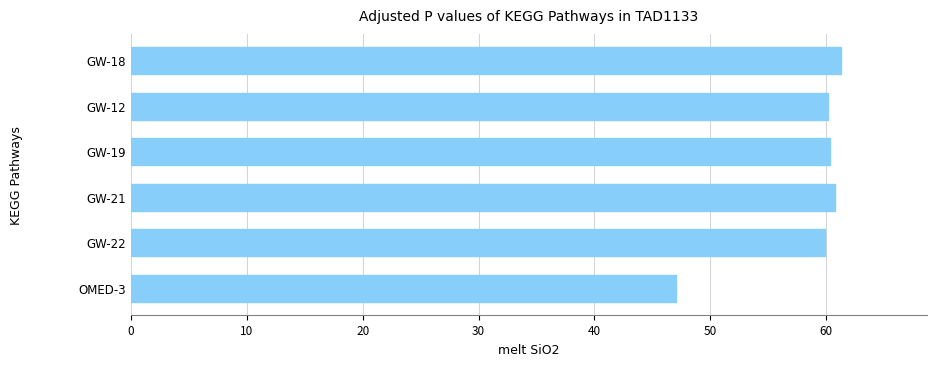

What is the greatest value displayed?

61.3